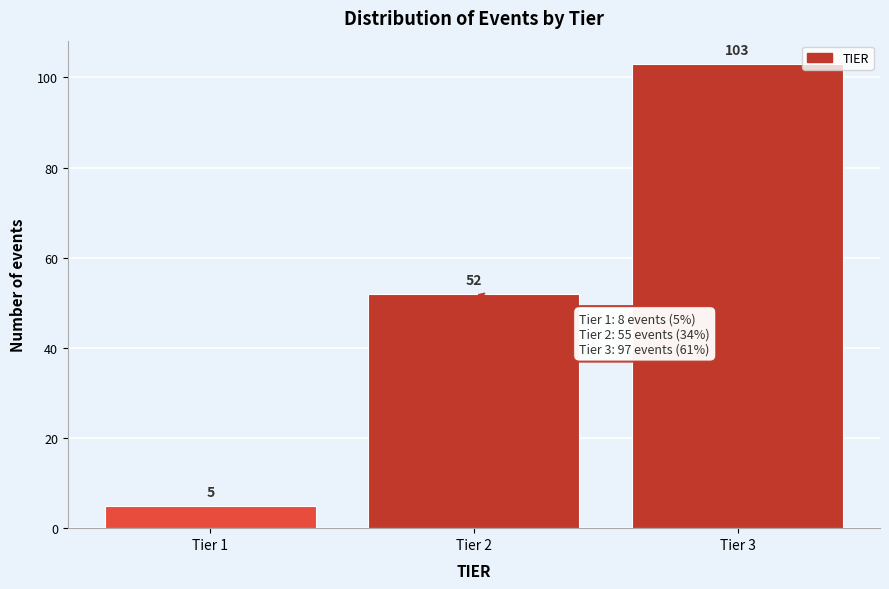

Reading left to right, transcribe this chart: for each bar, give the range it covers on the x-axis and its height.

0.5 to 1.5: 5
1.5 to 2.5: 52
2.5 to 3.5: 103